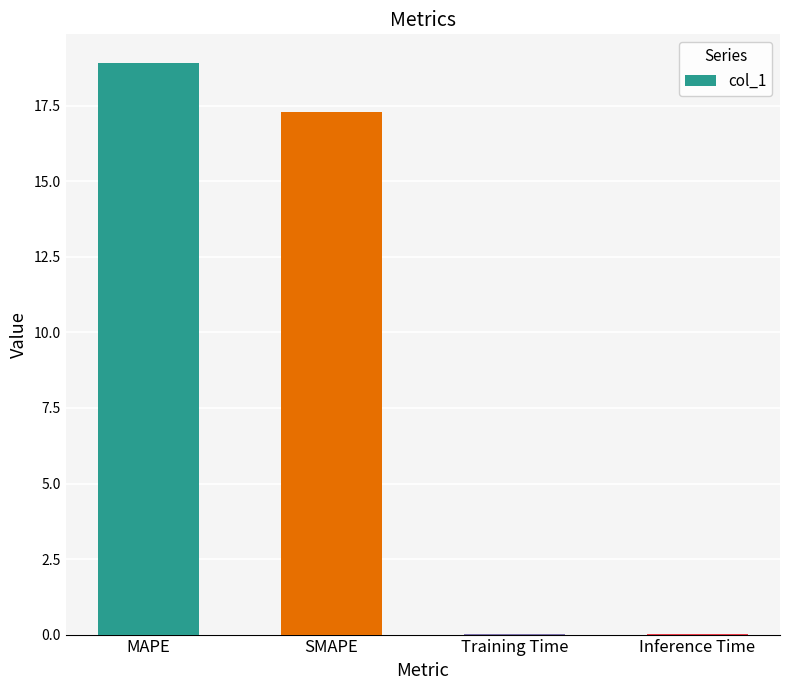

Is it true that the value at MAPE is 18.9?

True